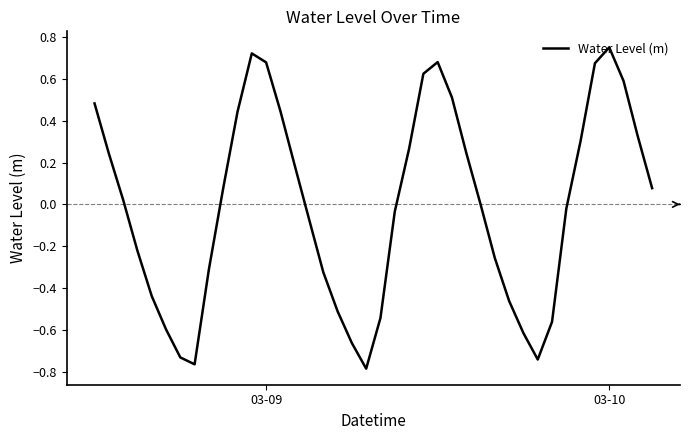

What is the difference between the maximum and minimum values?

1.5